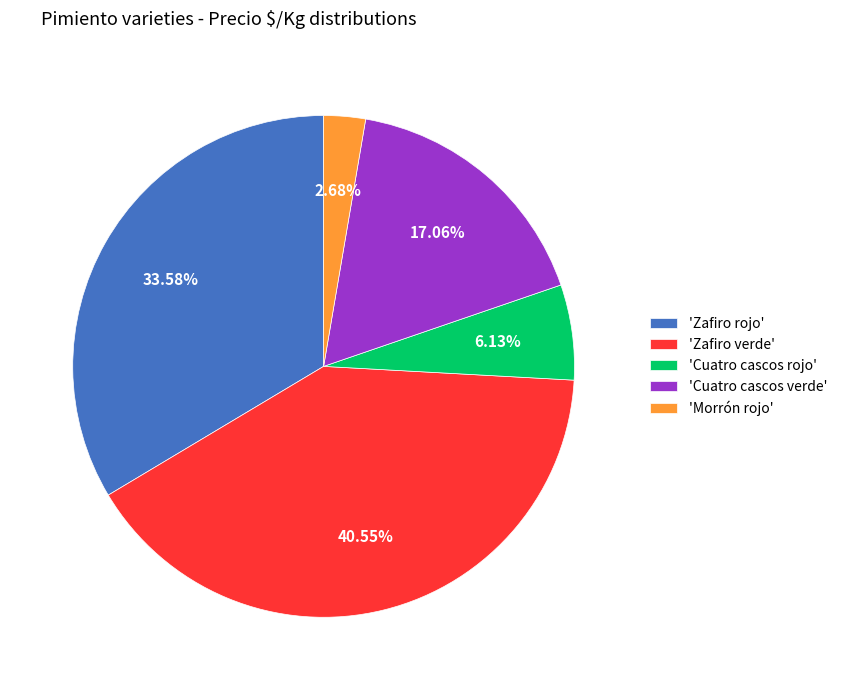

Between 'Zafiro rojo' and 'Zafiro verde', which is larger?

'Zafiro verde'